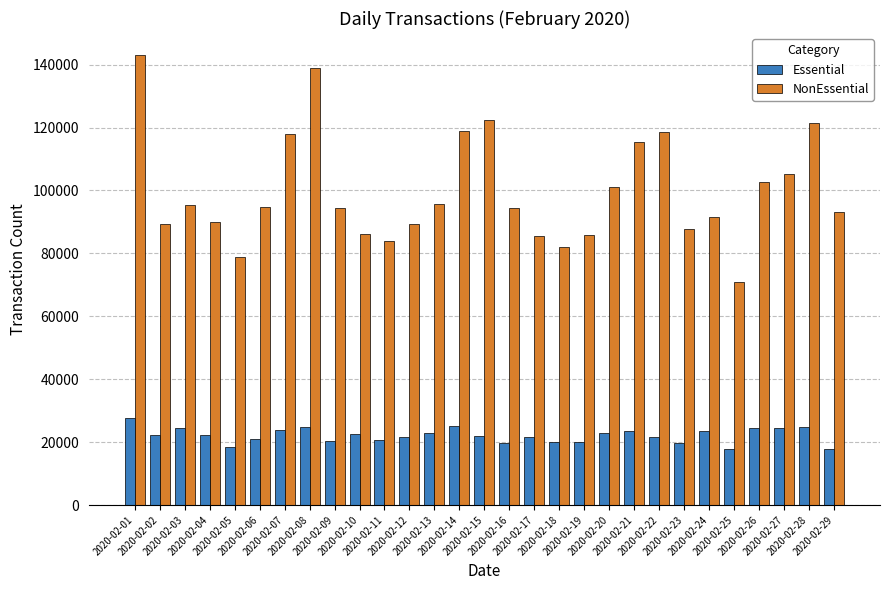

What is the value of the NonEssential bar at the 27th from the left?

105307